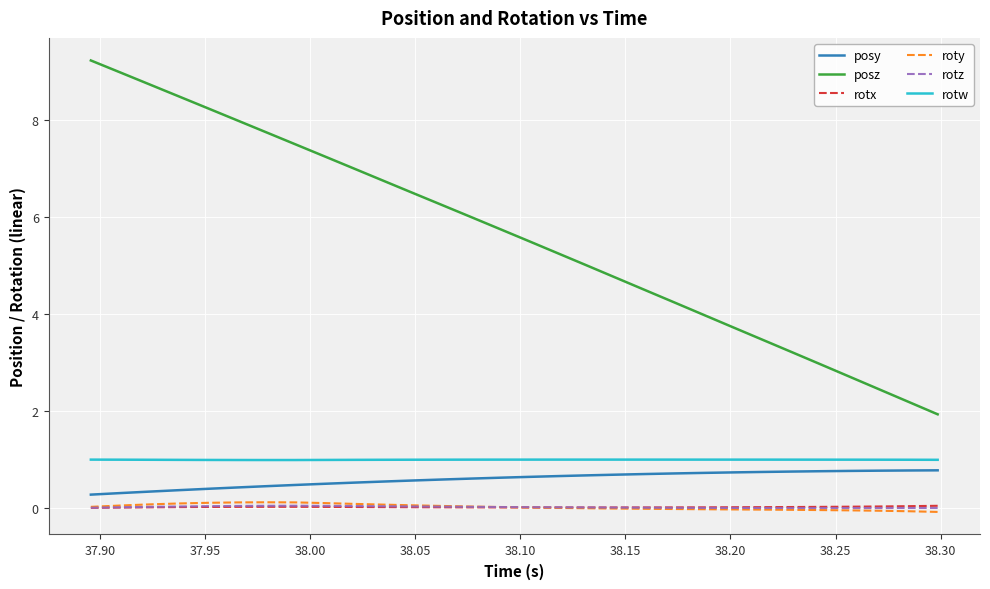

True or false: roty and rotw cross at least once.

False